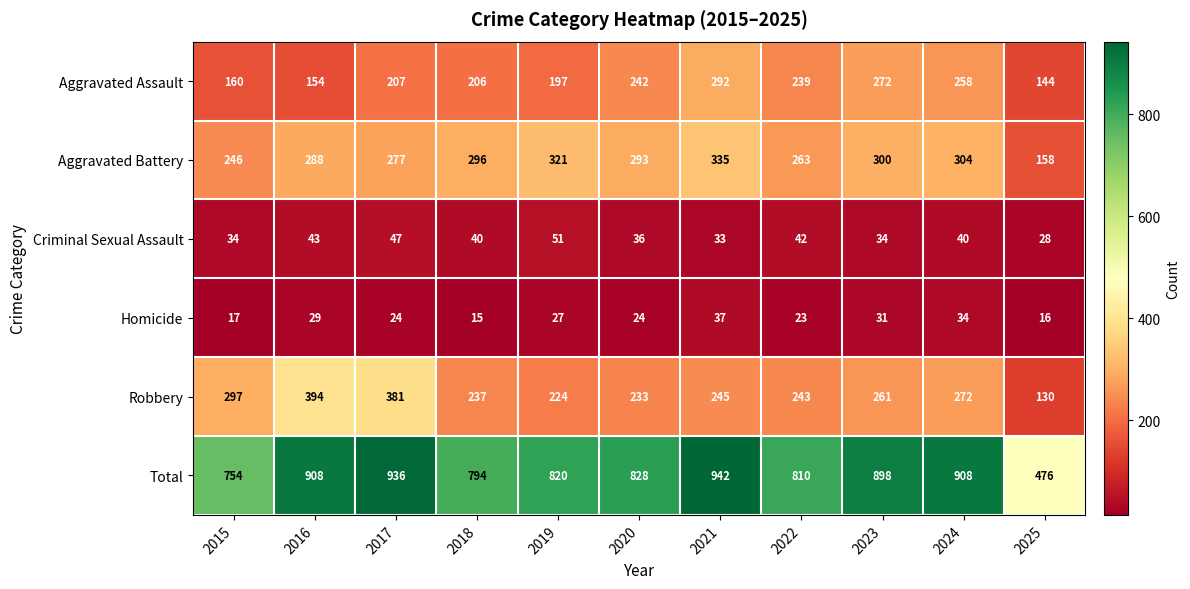

At how many categories does at least one series exceed 51?

11